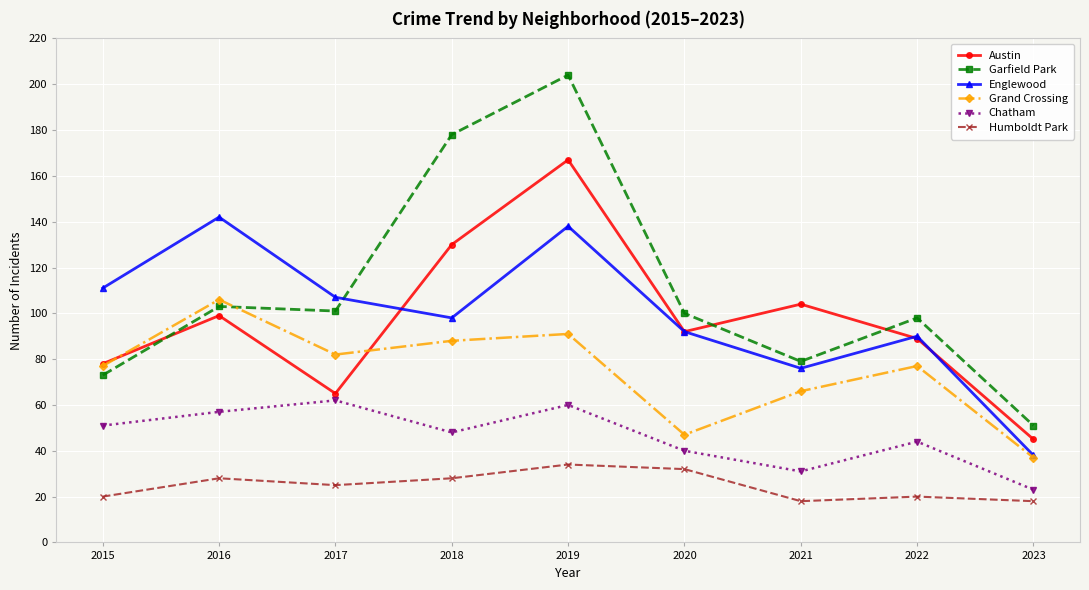

Which series has the largest range (max minus min)?

Garfield Park